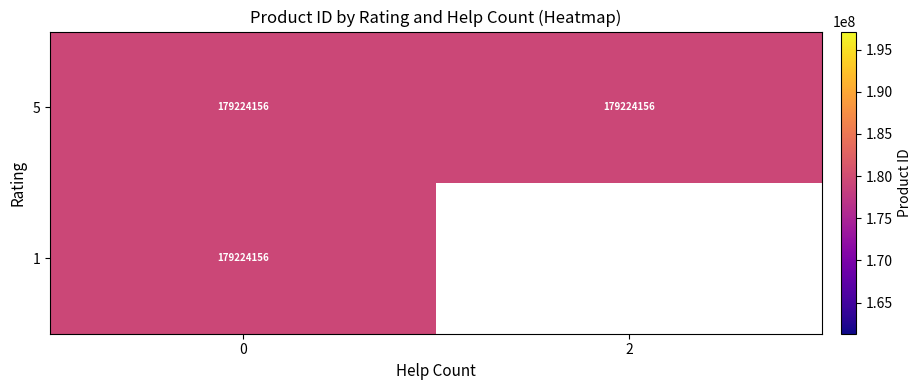

How many data points in 2 are above 0?

1